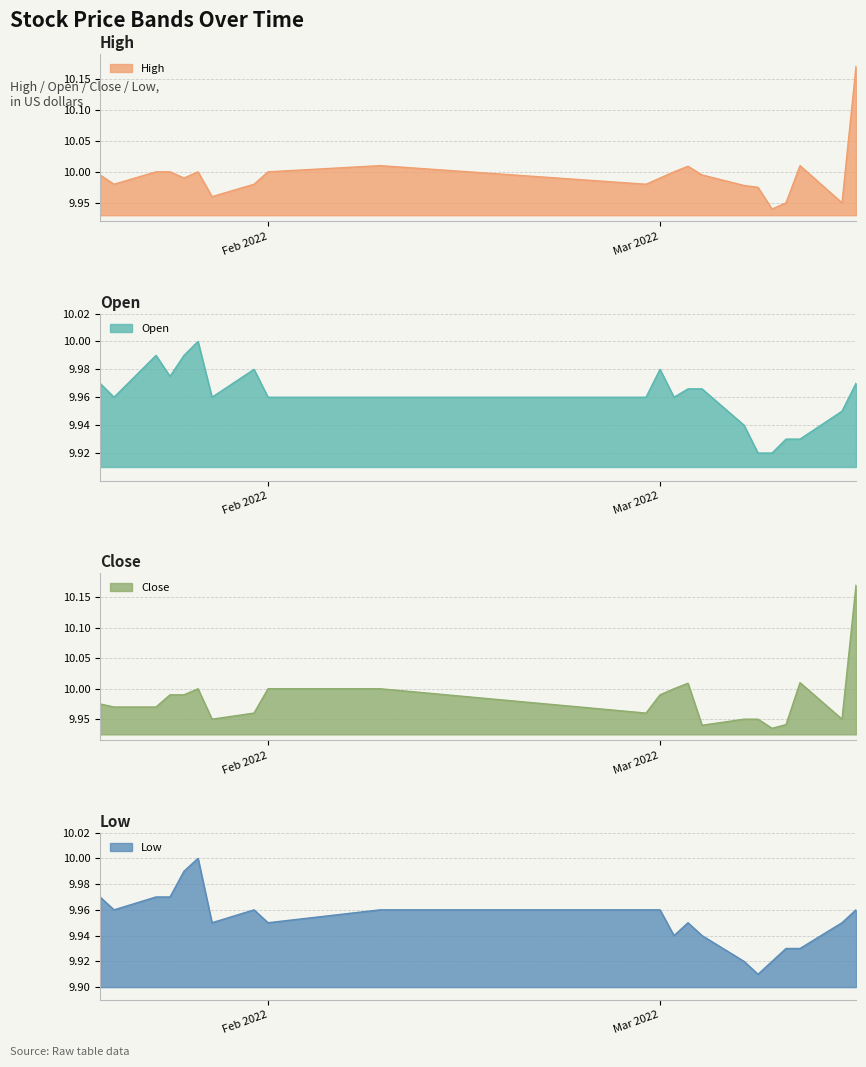

True or false: Open and Low intersect in this chart.

False